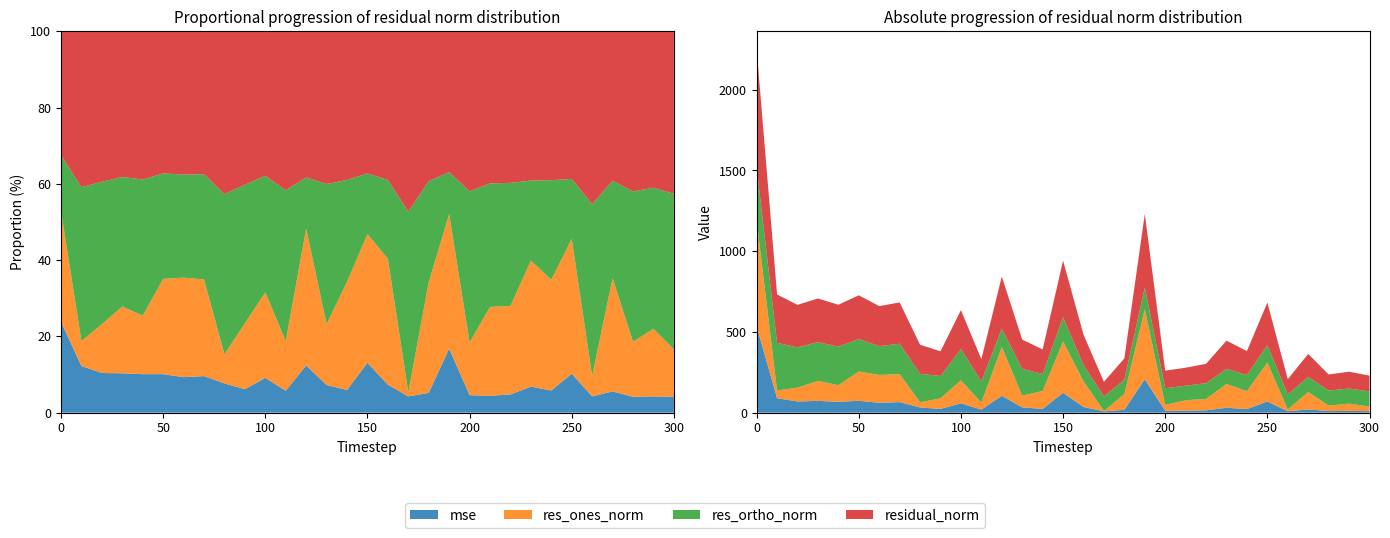

How many data points in mse are less than 32?

15